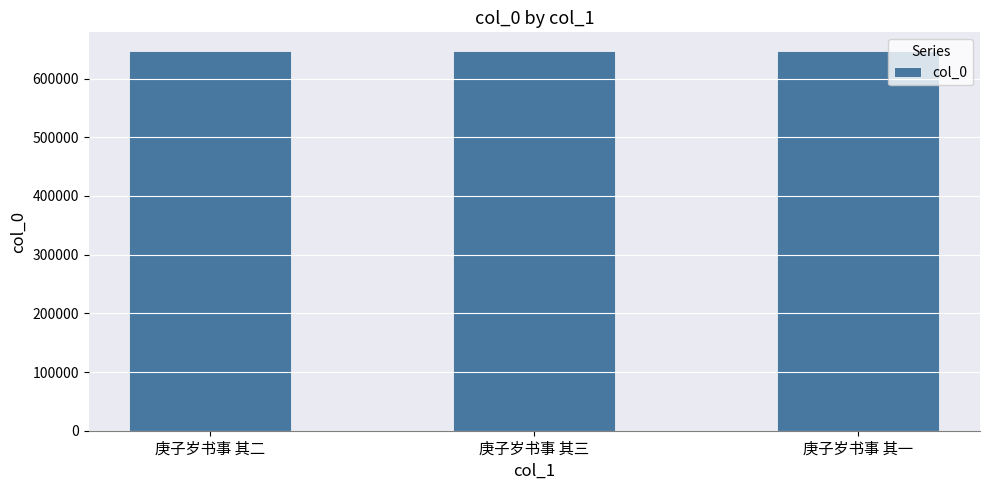

What is the sum of the values at 庚子岁书事 其三 and 庚子岁书事 其二?

1292897